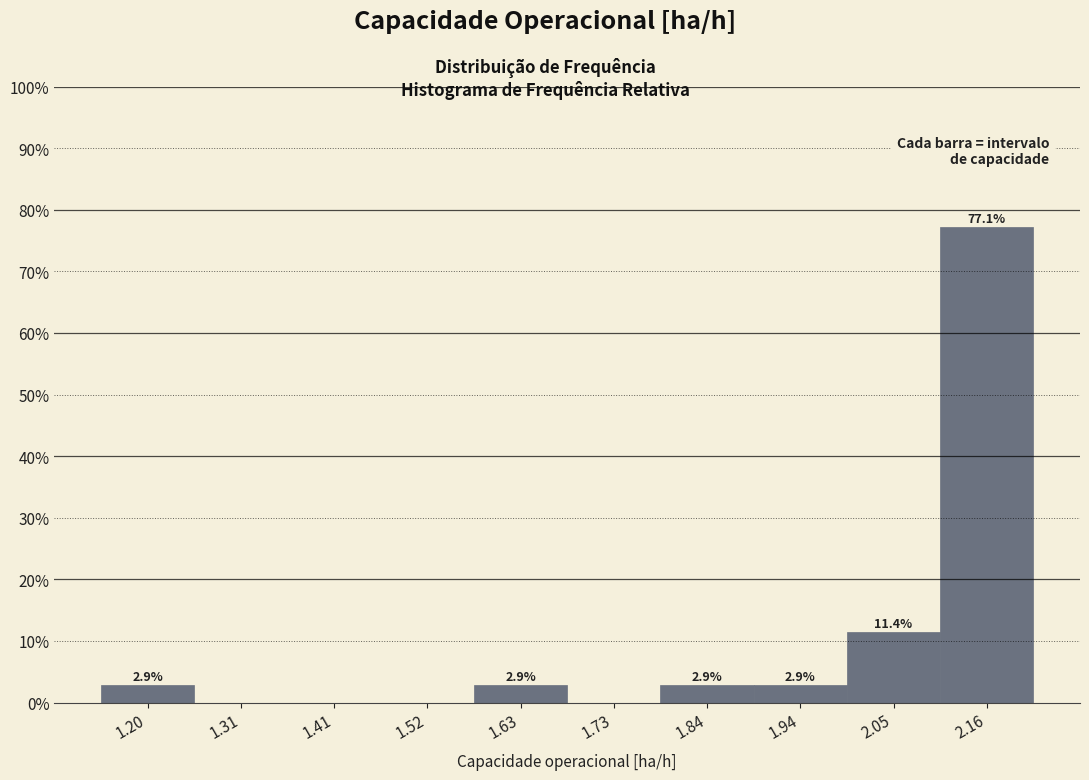

Over which range of the x-axis is the bar tallest?

2.10 to 2.20